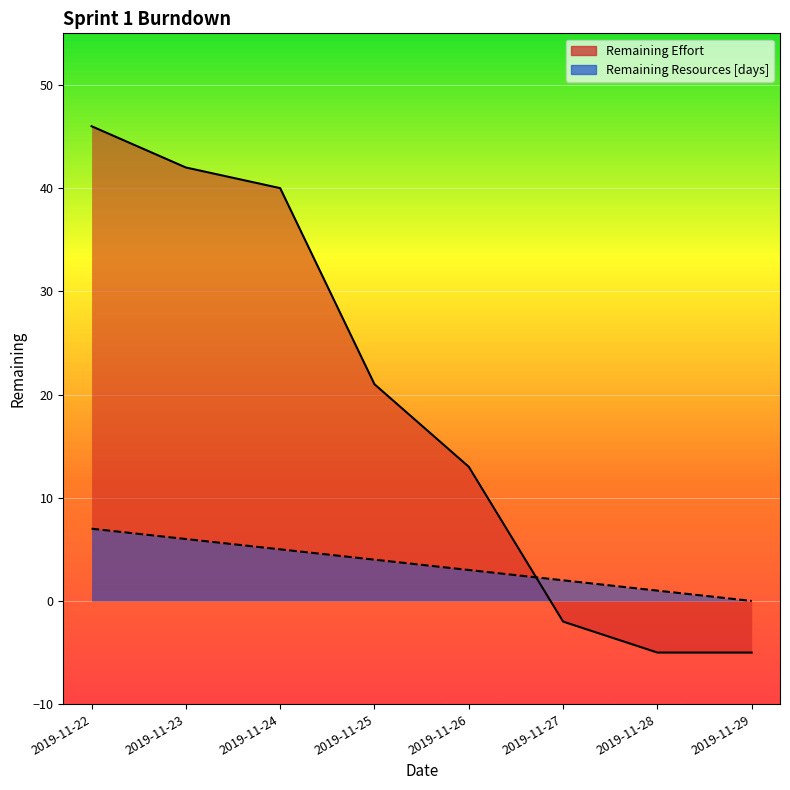

What is the difference between the highest and lowest values at 2019-11-23?

36